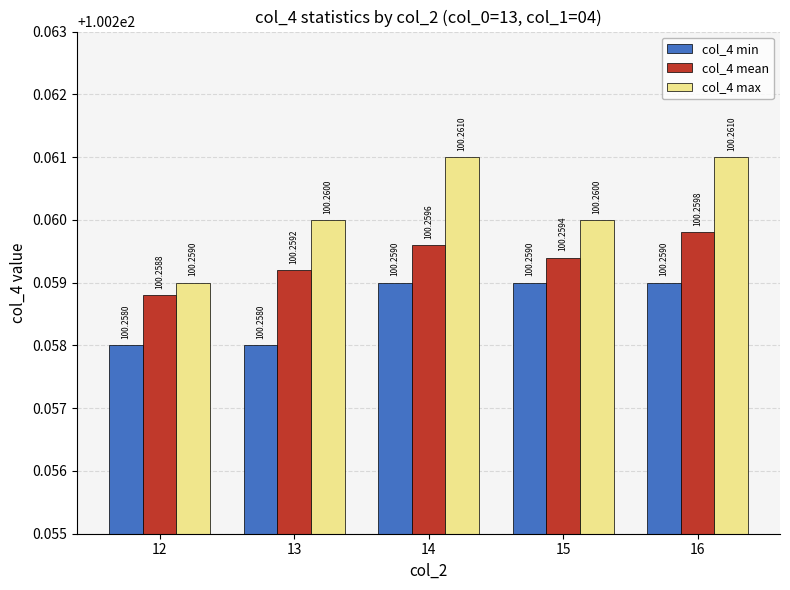

What is the sum of all col_4 min values?

501.3